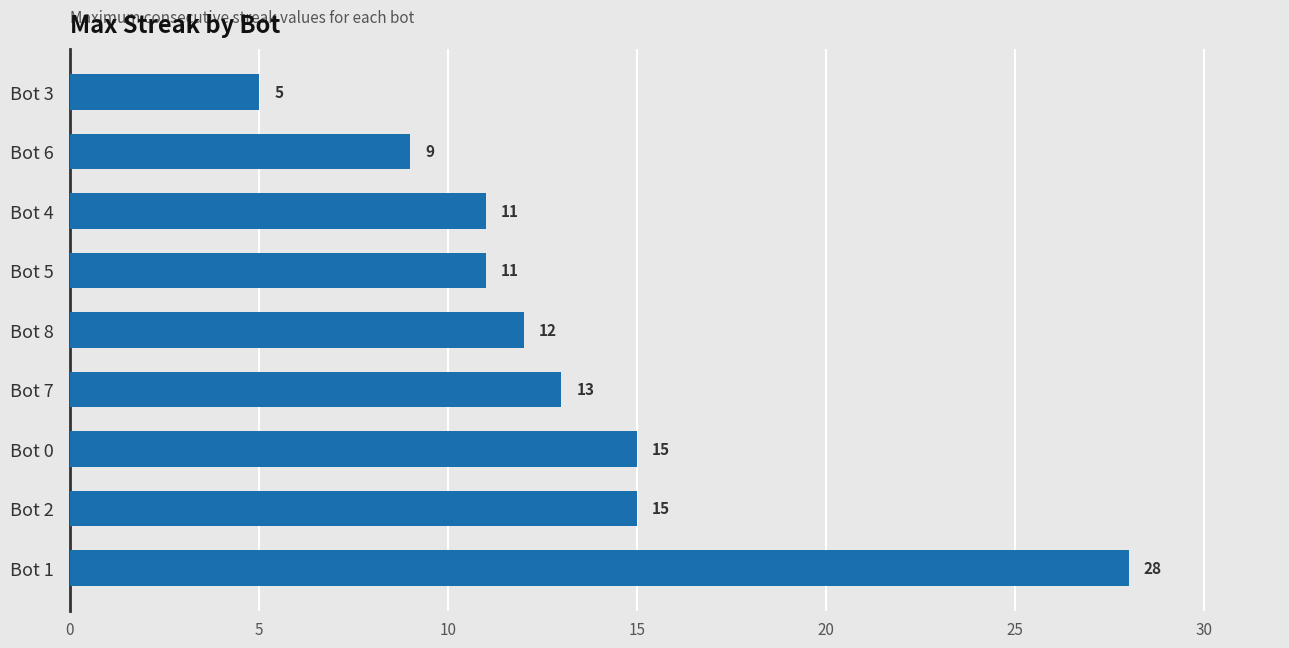

Reading bottom to top, list all the values displayed in this chart.

28	15	15	13	12	11	11	9	5